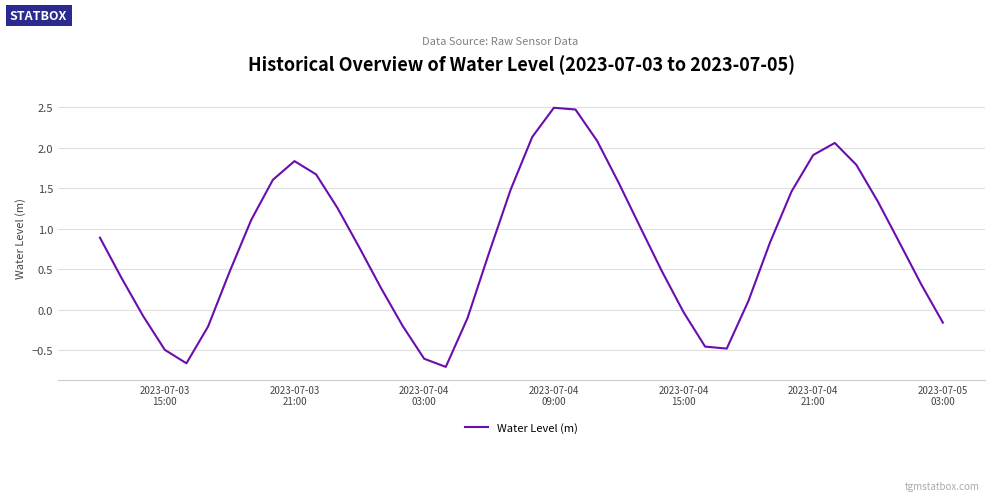

Does the chart have visible grid lines?

Yes